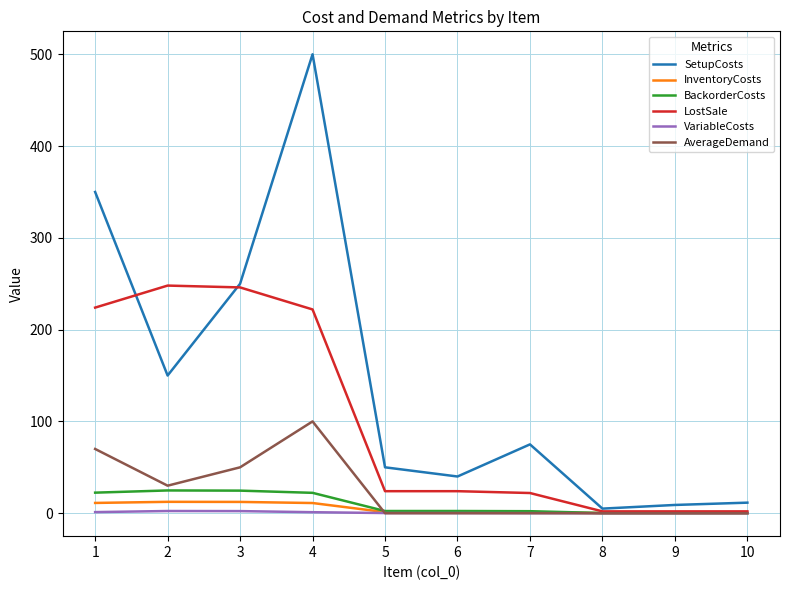

What are all the series names shown in the legend?

SetupCosts, InventoryCosts, BackorderCosts, LostSale, VariableCosts, AverageDemand